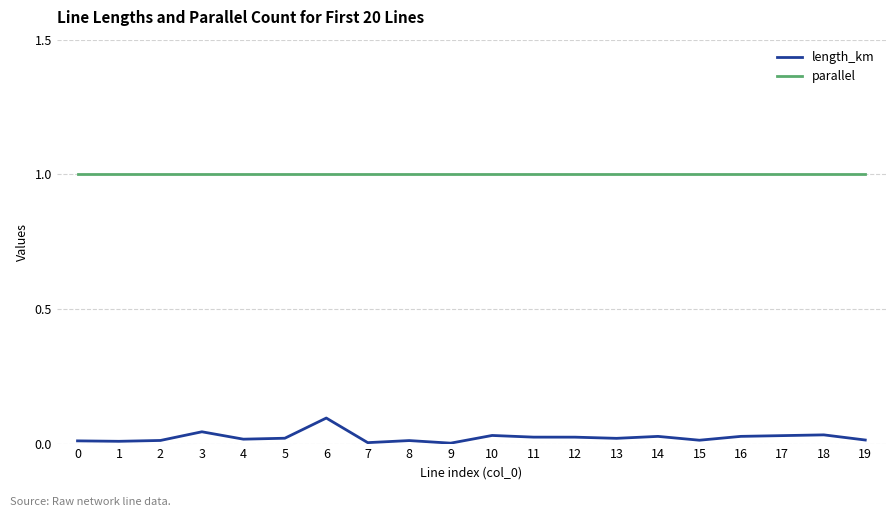

What is the difference between the maximum and minimum values in the length_km series?

0.1